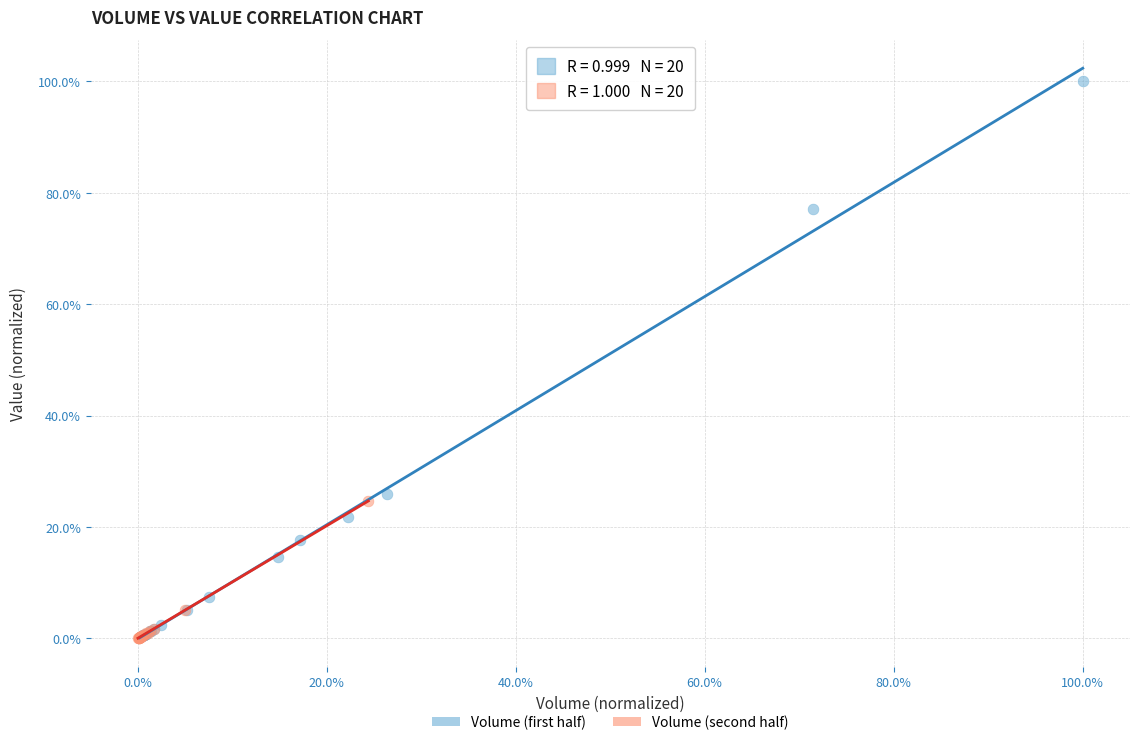

What are all the series names shown in the legend?

Volume (first half), Volume (second half)